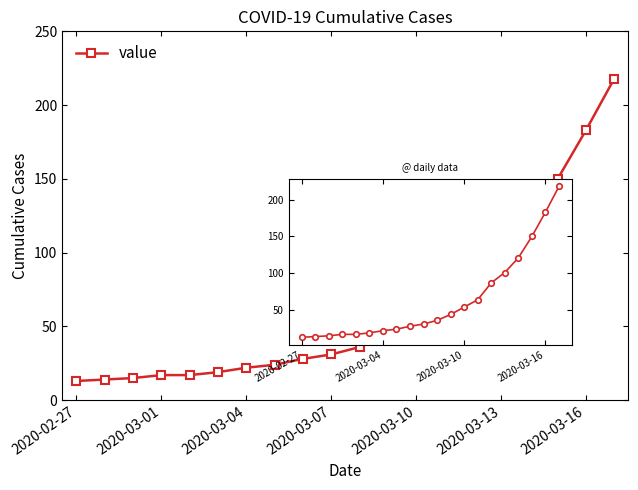

Reading left to right, list all the values displayed in this chart.

13	14	15	17	17	19	22	24	28	31	36	44	54	64	87	101	121	150	183	218